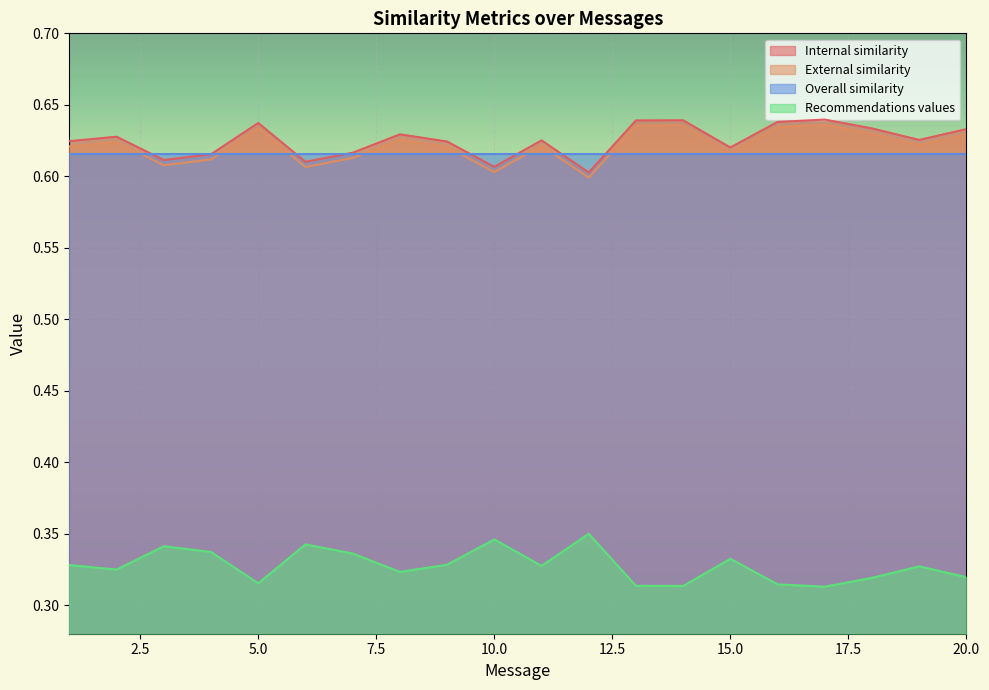

Rank the categories by Internal similarity value from highest to lowest.

17, 14, 13, 16, 5, 18, 20, 8, 2, 19, 11, 1, 9, 15, 7, 4, 3, 6, 10, 12